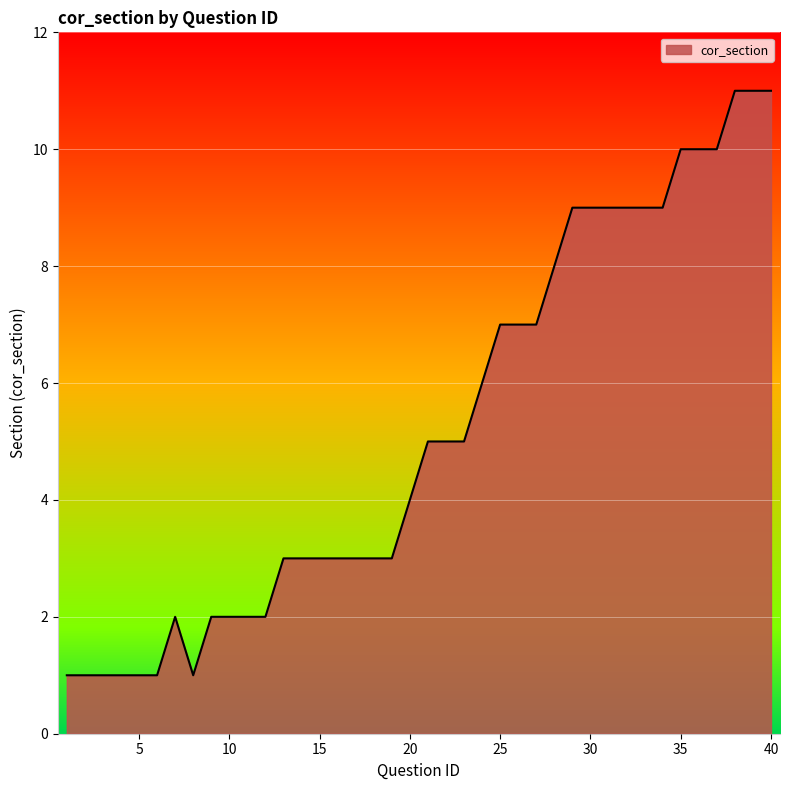

What is the sum of all values?

209